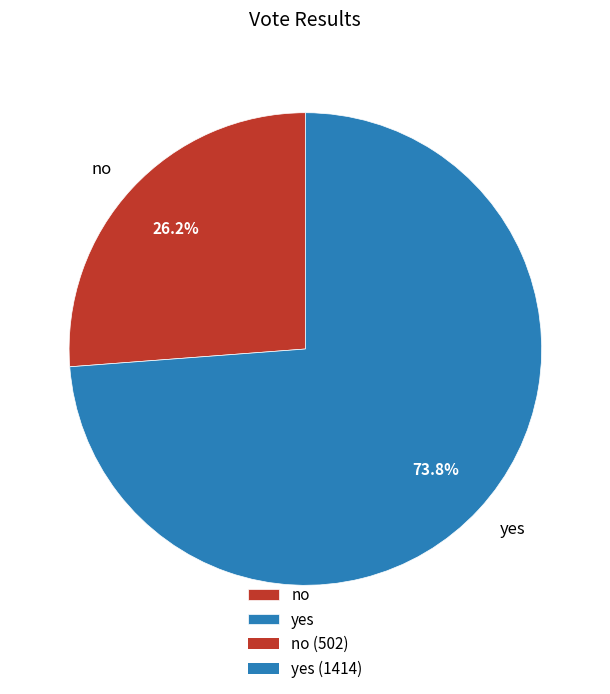

To the nearest percent, what is the difference between the yes and no slice percentages?

48%